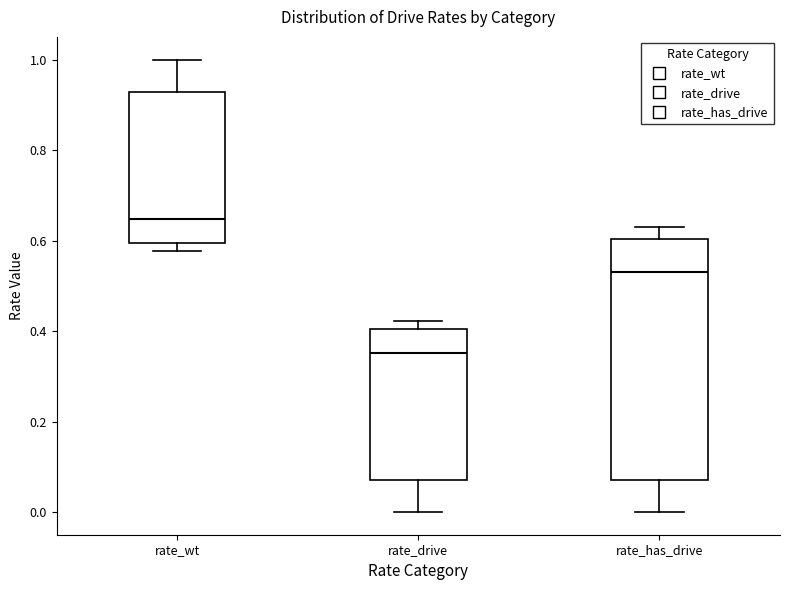

Where is the upper edge of the box for rate_wt on the y-axis? The values are not printed on the chart, so give them approximately, as read against the axis.

0.92